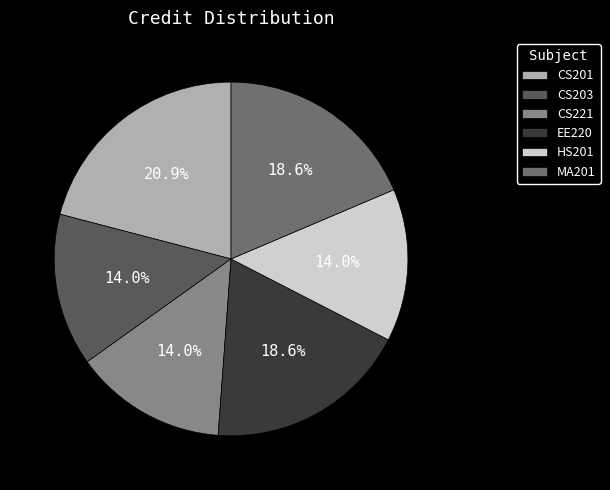

Which category has the smallest portion of the pie?

CS203